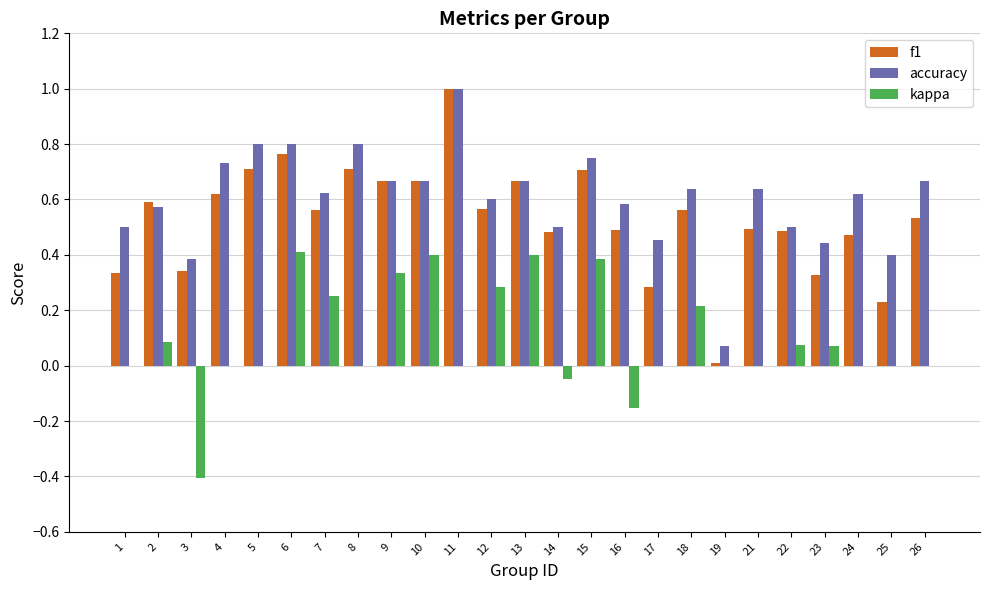

Which series has the widest spread of values?

f1